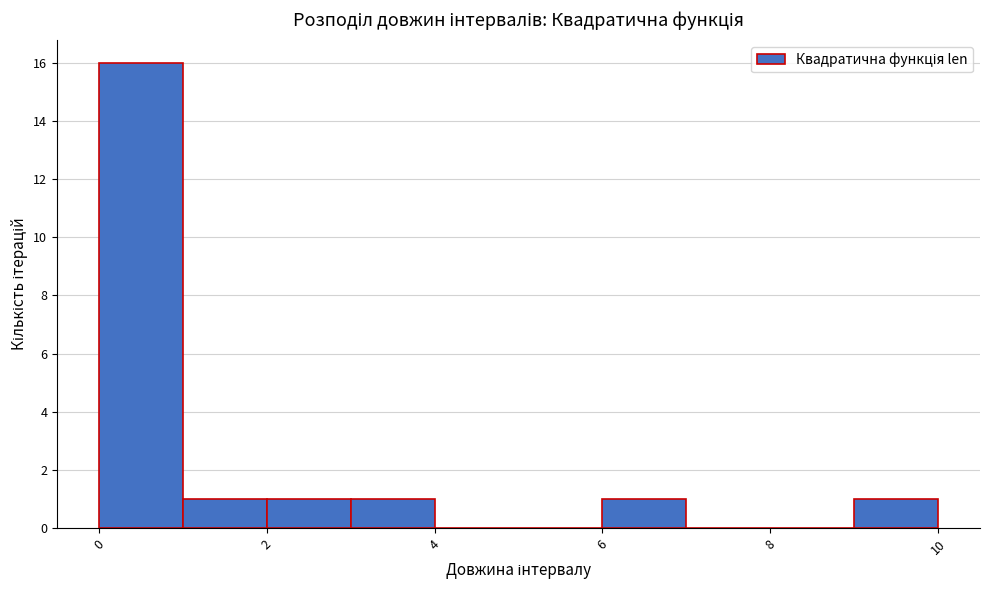

What is the height of the bar covering 1 to 2 on the x-axis? Neither the bar edges nor the heights are printed on the chart, so give them approximately, as read against the axes.

1